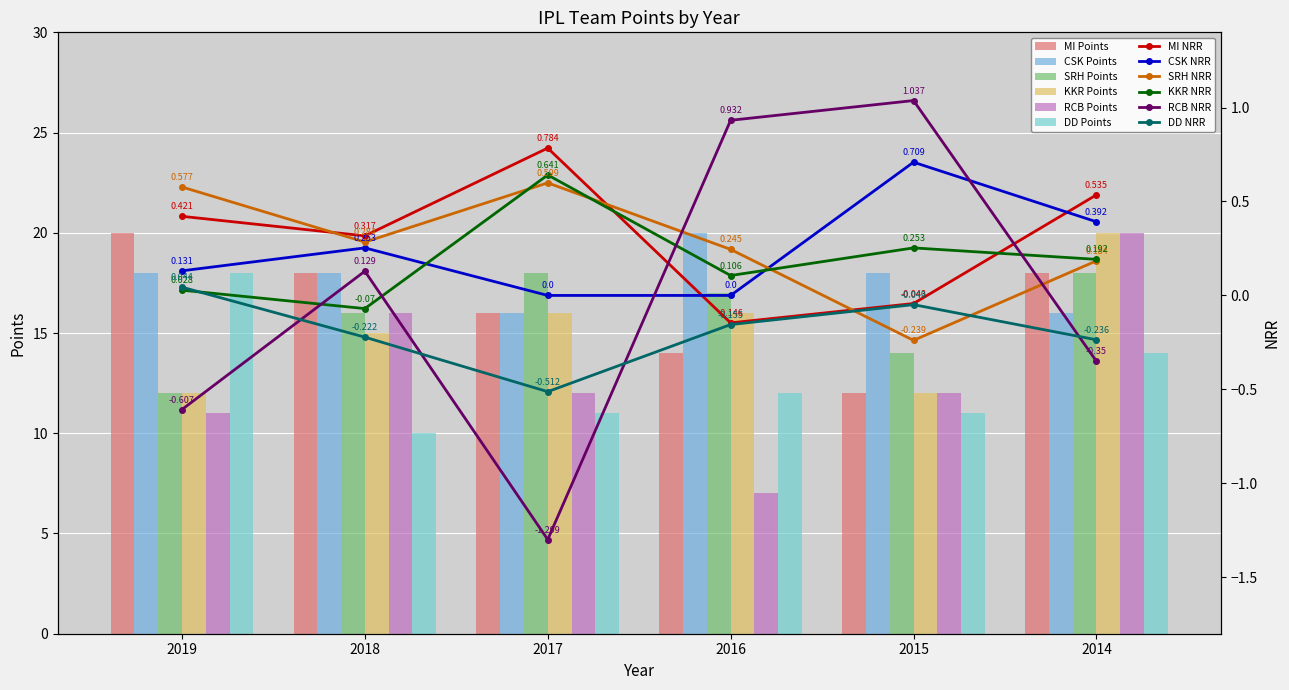

What is the value of the MI bar at the 4th from the left?

14